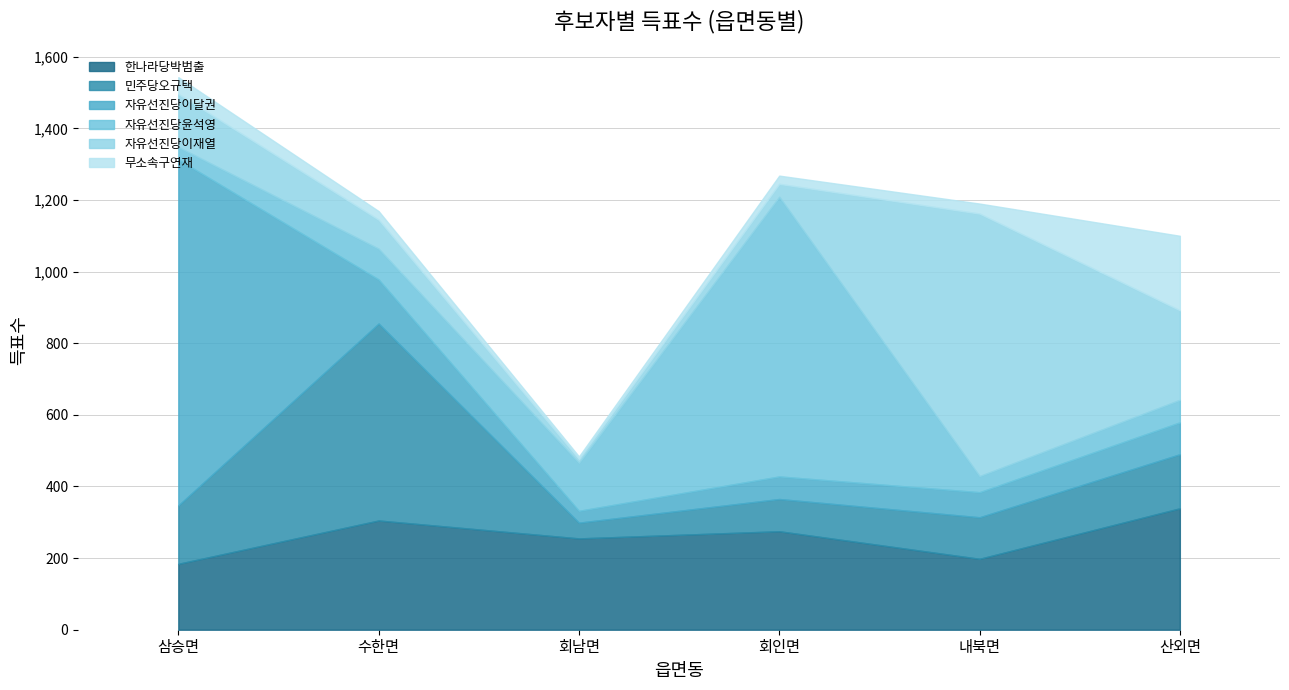

After their last crossing, which series has the higher values: 자유선진당윤석영 or 자유선진당이재열?

자유선진당이재열